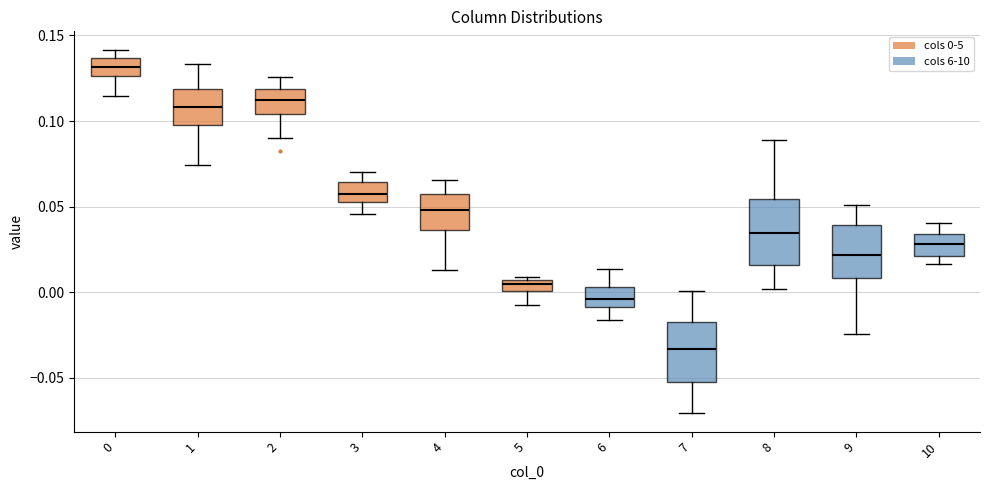

Which box's median line is the lowest?

7